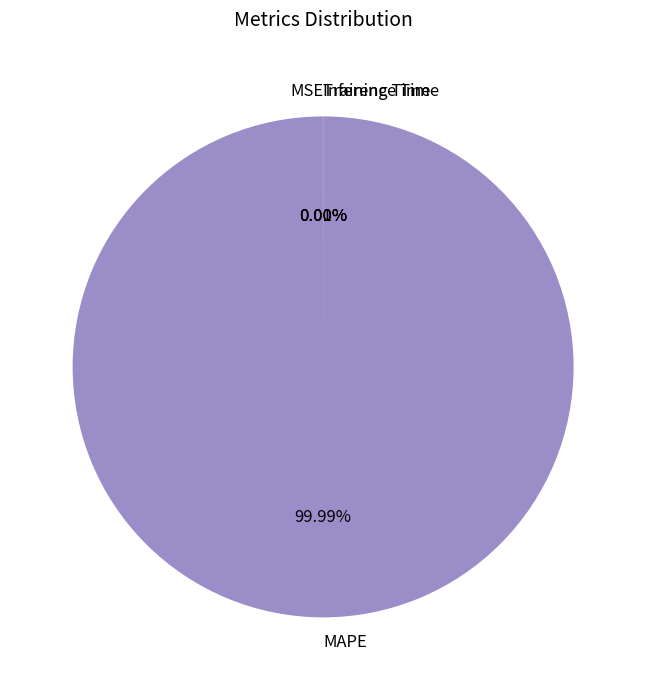

Which slice is the largest?

MAPE